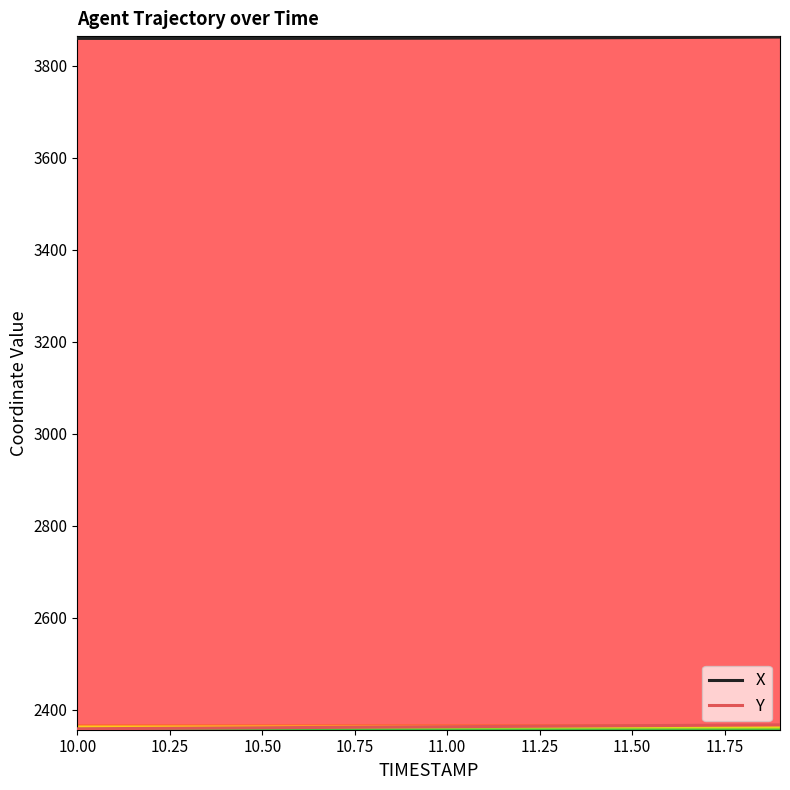

What is the greatest value displayed?

3862.0